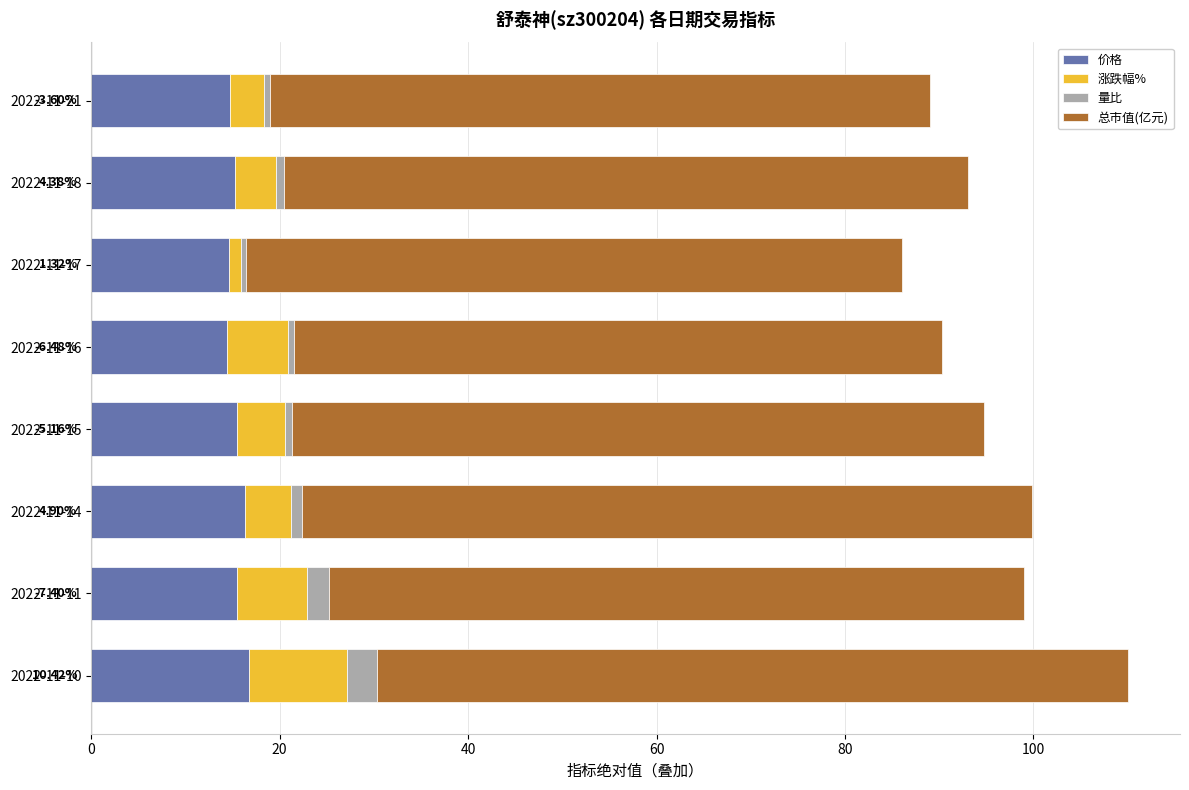

What are all the series names shown in the legend?

价格, 涨跌幅%, 量比, 总市值(亿元)